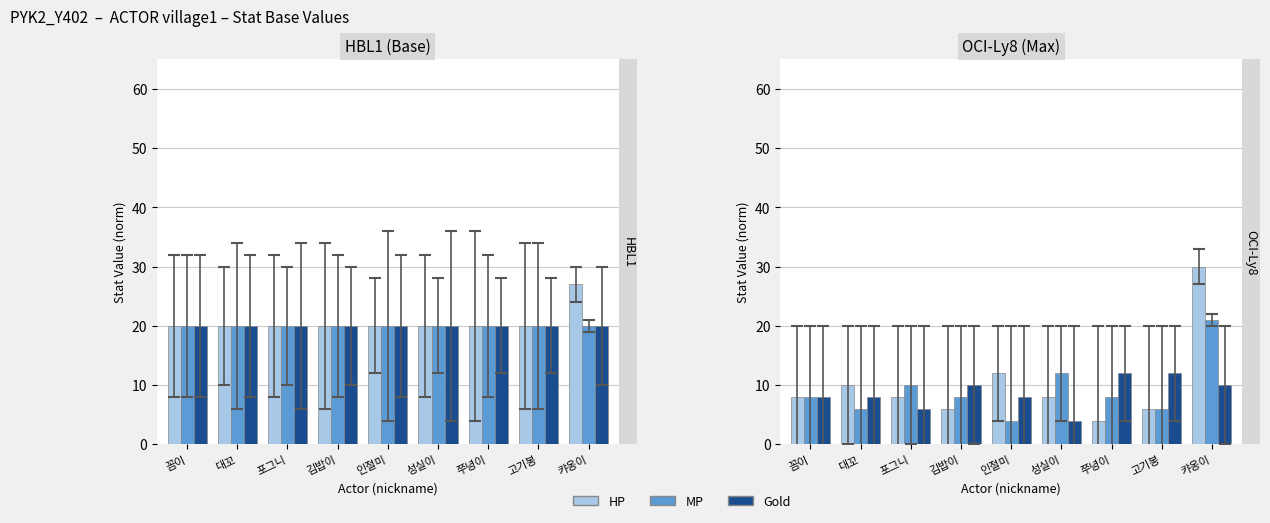

What is the total value across all series at 성실이?

24